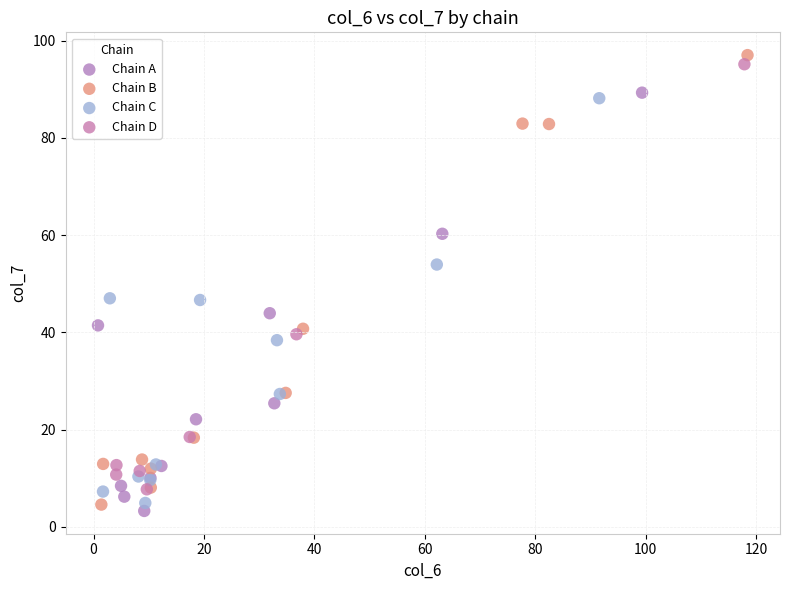

What are all the series names shown in the legend?

Chain A, Chain B, Chain C, Chain D